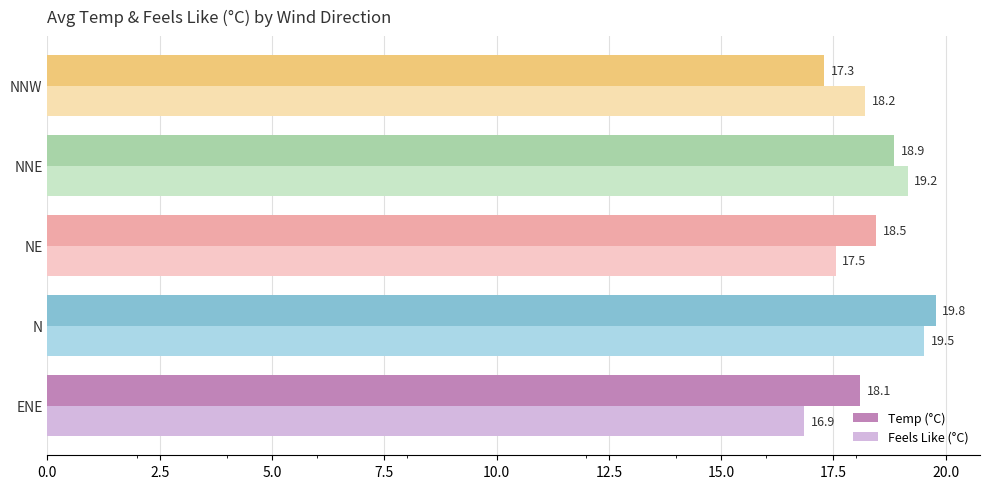

What is the smallest value displayed?

16.9